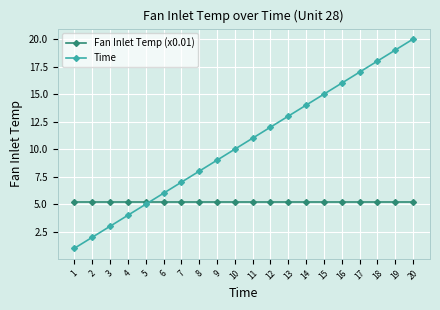

What is the sum of all Time values?

210.0